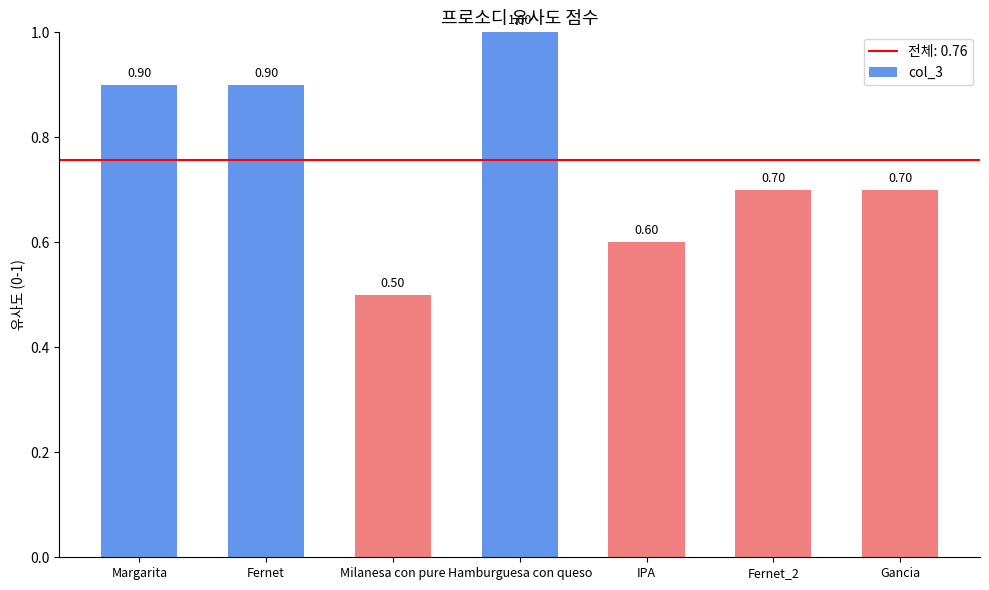

What is the label of the 2nd bar from the right?

Fernet_2